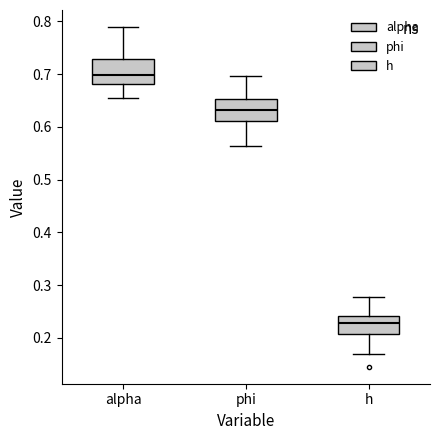

Which box's median line is the highest?

alpha